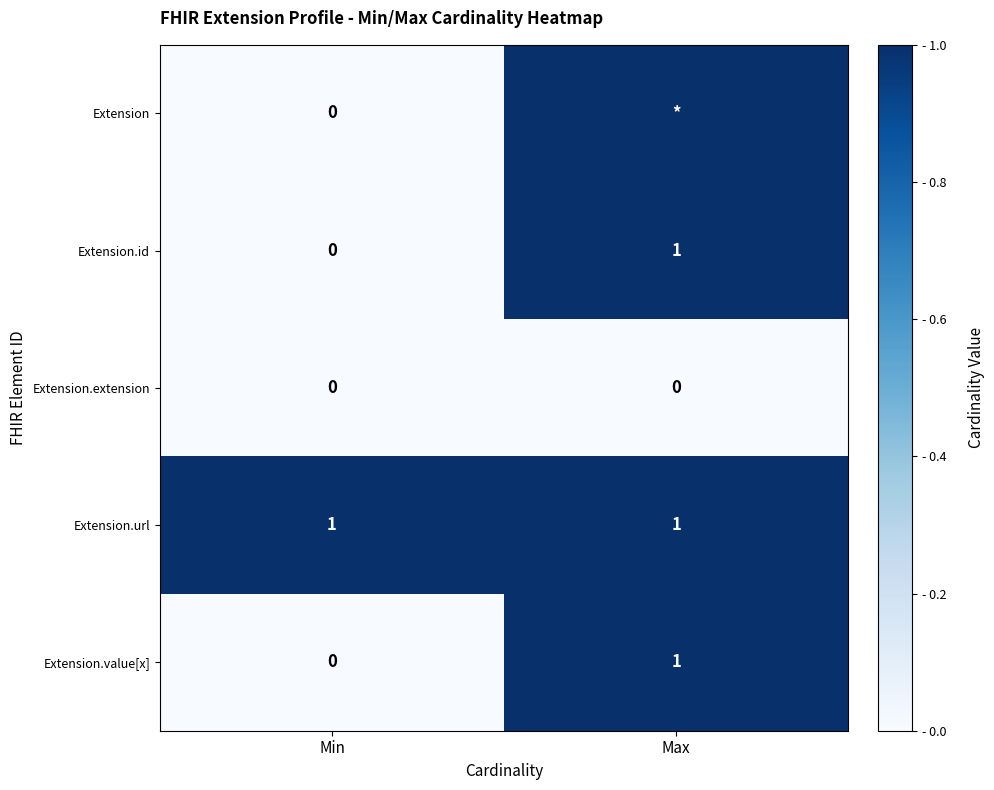

Is it true that Extension.extension equals 0 at Min?

True